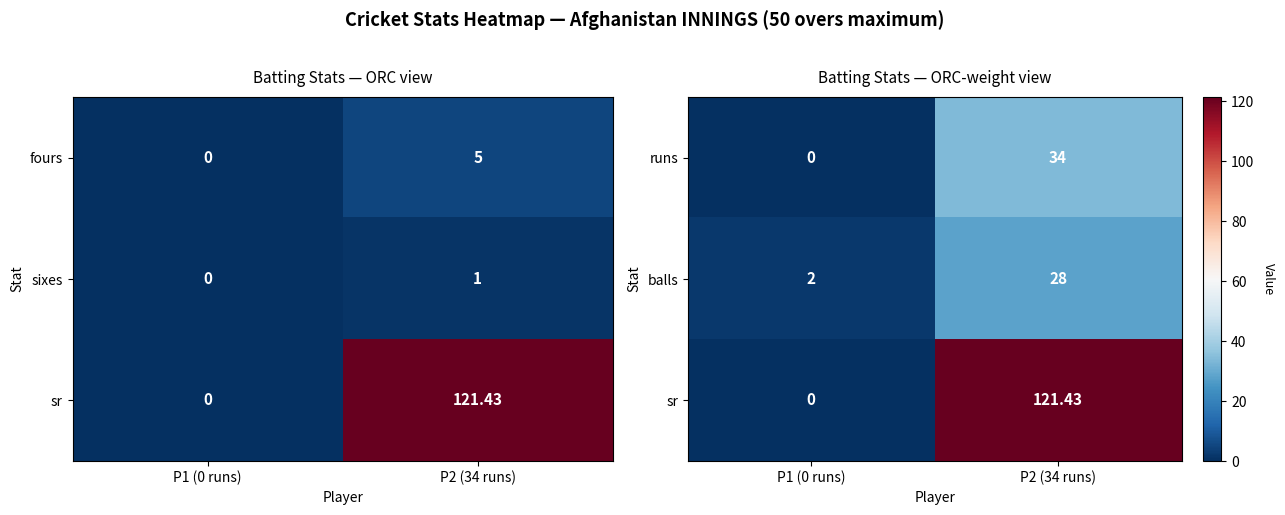

What is the total value across all series at P1 (0 runs)?

2.0